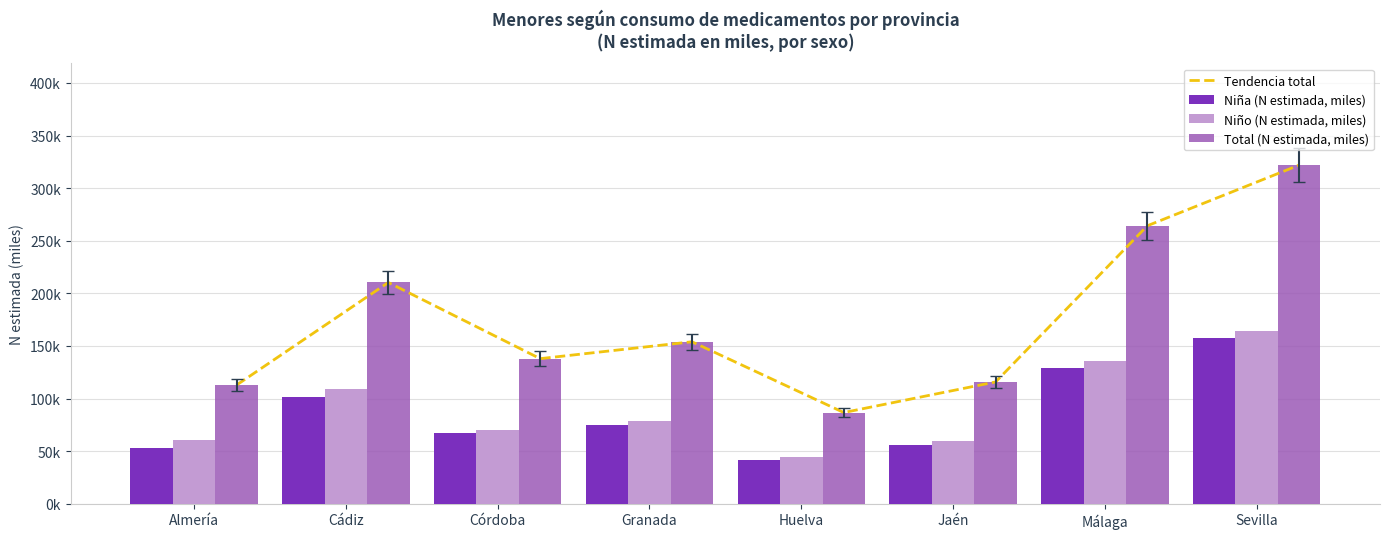

What is the label of the 8th bar from the left?

Sevilla